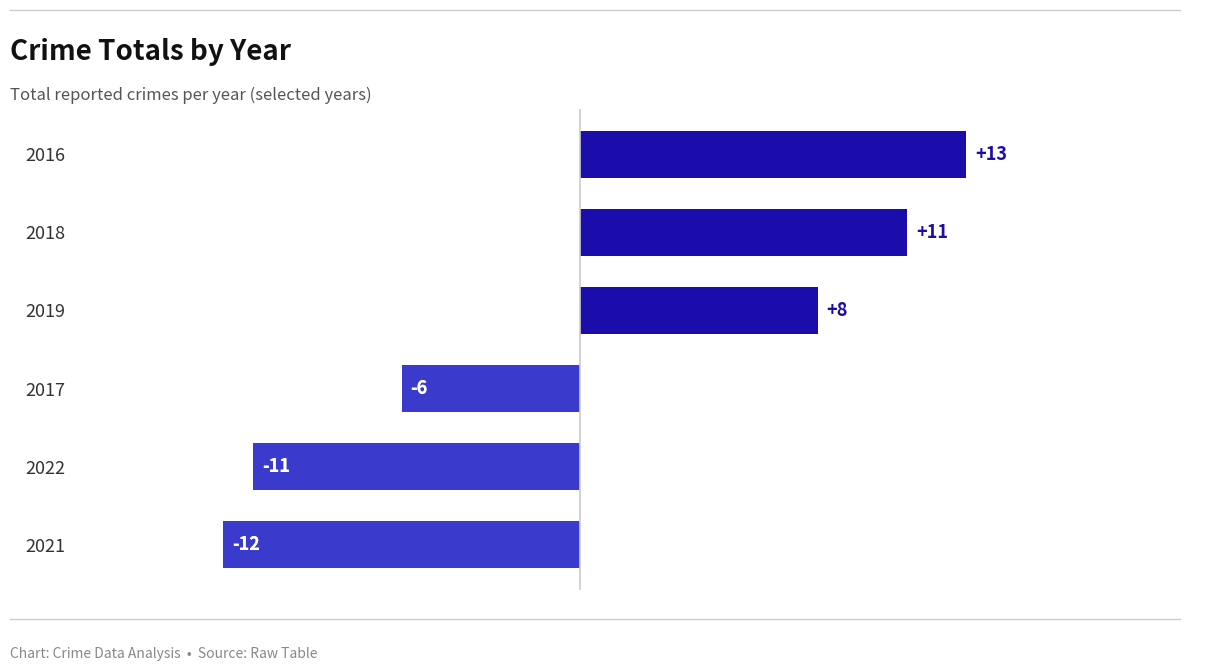

Which label corresponds to the largest value in the chart?

2016